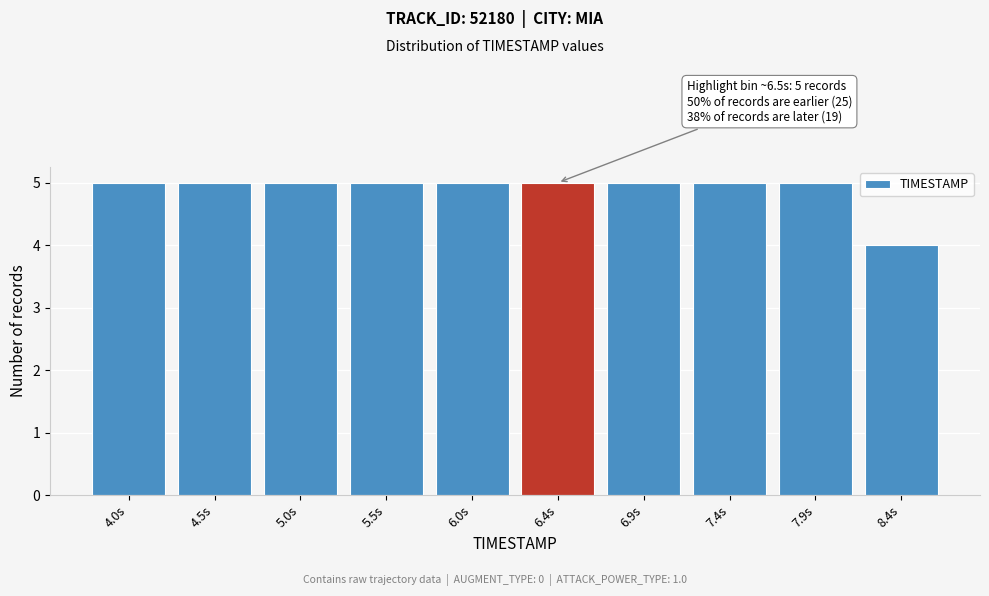

Reading left to right, extract all data points from this chart.

5	5	5	5	5	5	5	5	5	4